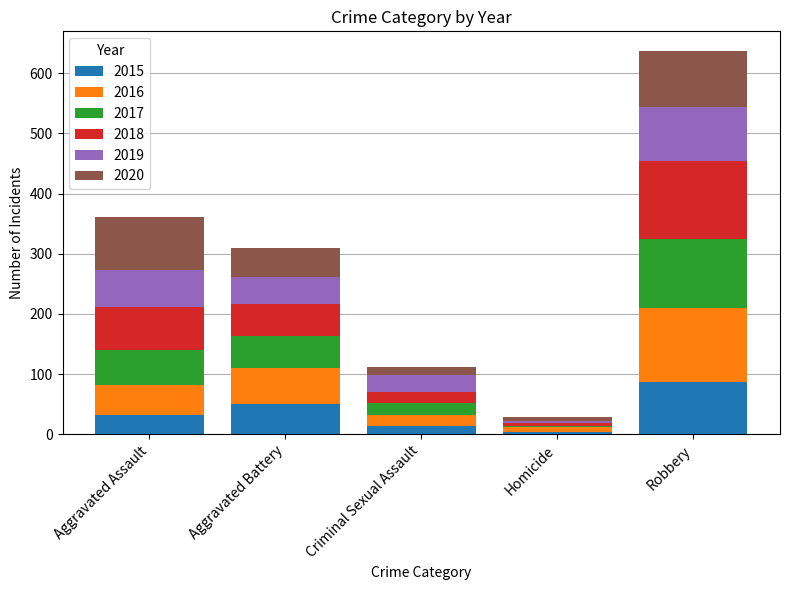

Reading right to left, transcribe the values for 2015.

Robbery=87	Homicide=4	Criminal Sexual Assault=13	Aggravated Battery=50	Aggravated Assault=31